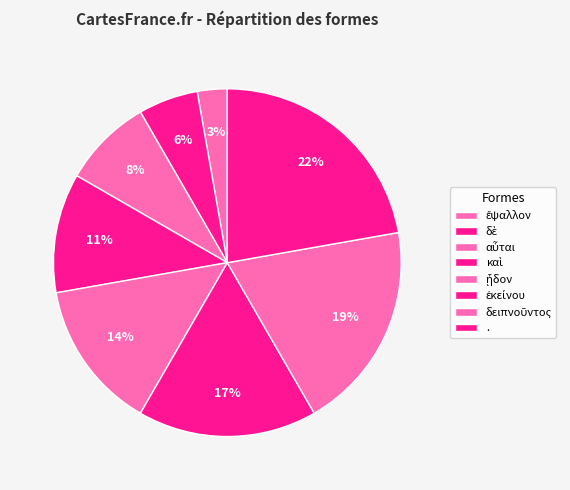

To the nearest percent, what is the average slice percentage?

12%